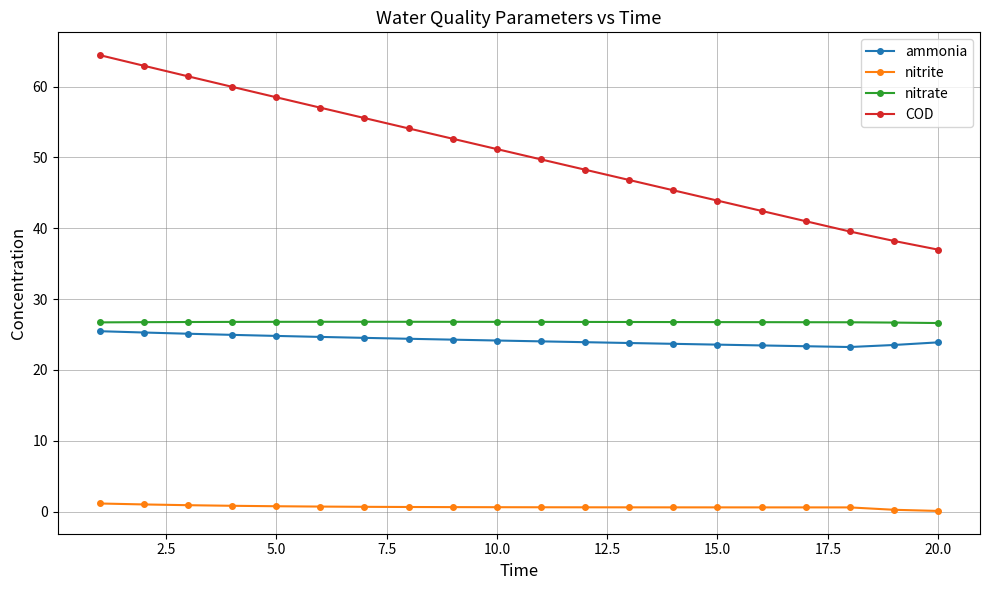

Which series has the largest range (max minus min)?

COD